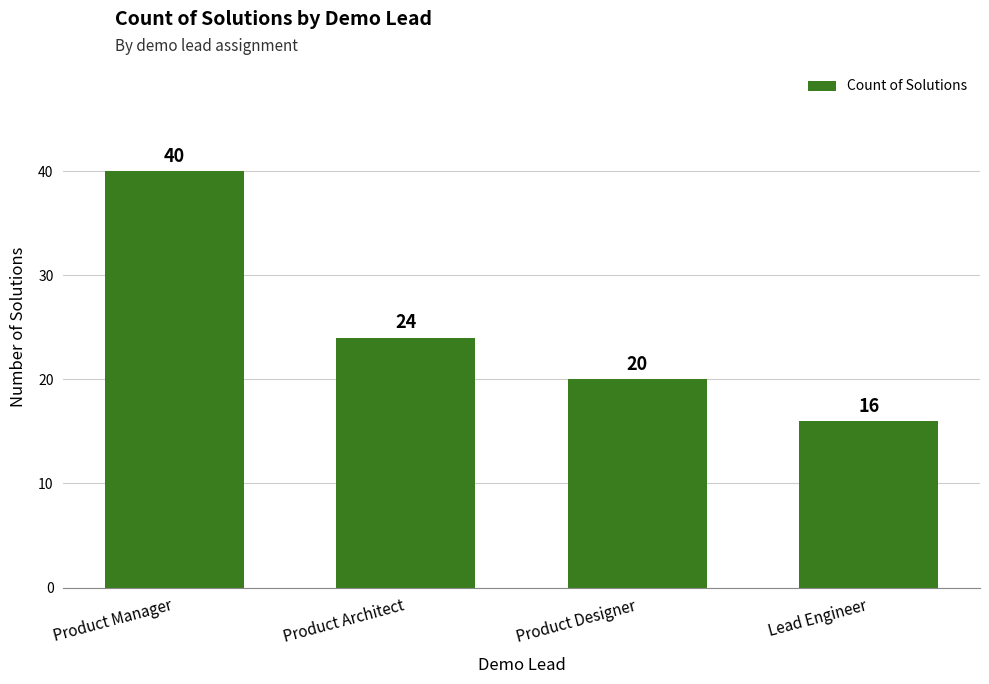

What is the value of the 1st bar from the left?

40